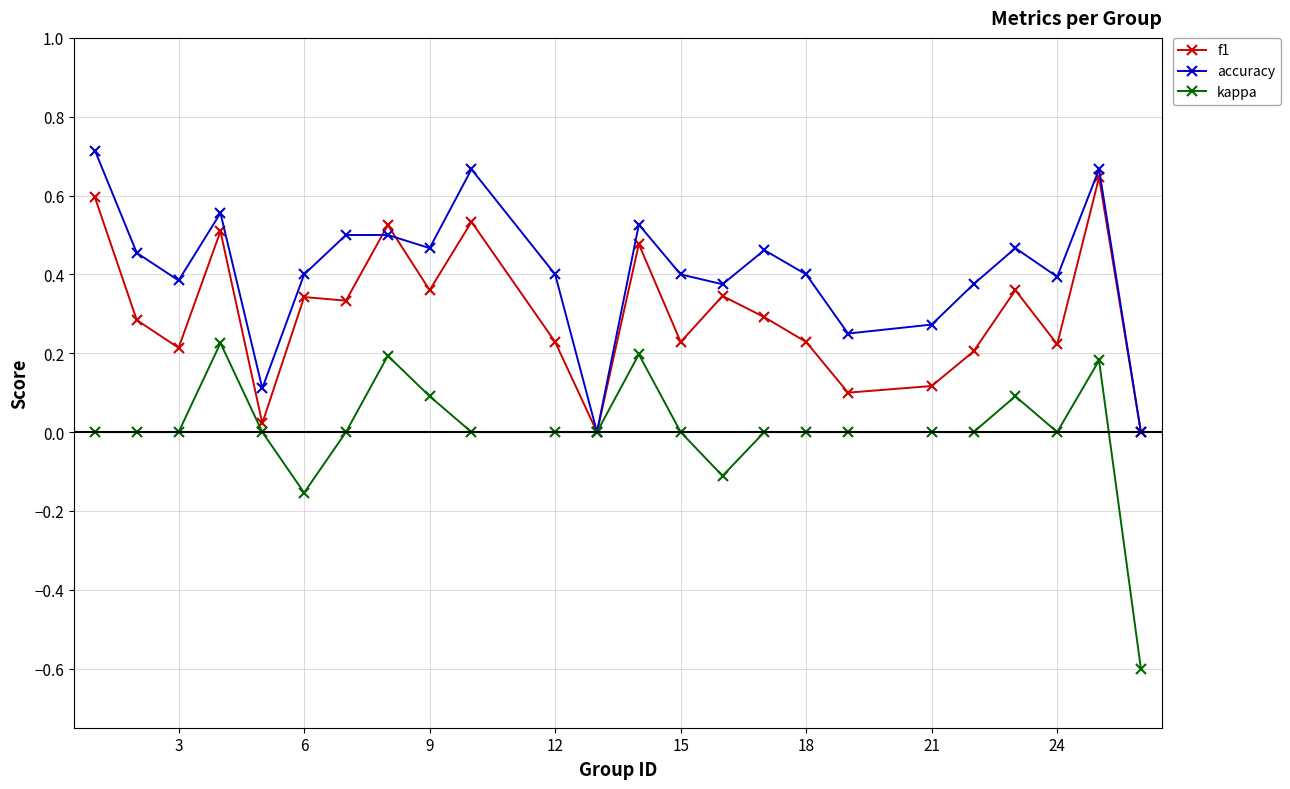

True or false: f1 has more than 0 points higher than both neighbors.

True